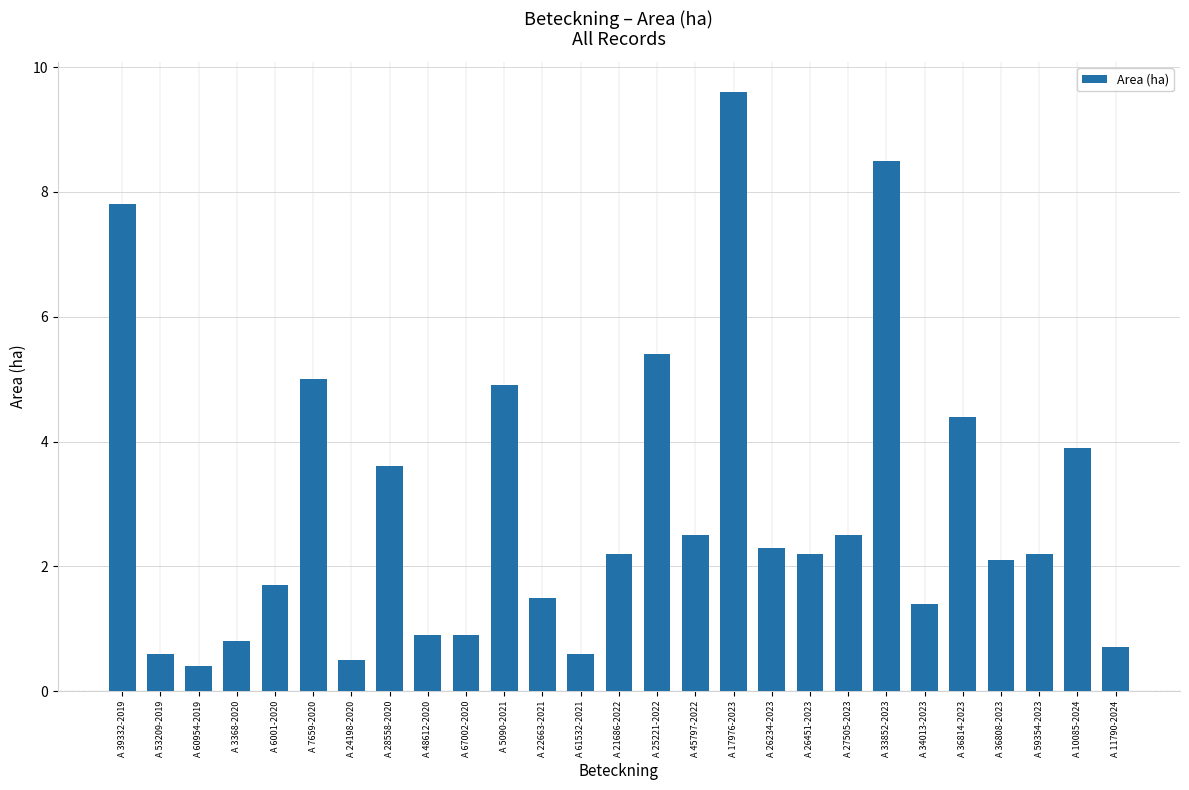

Reading right to left, extract all data points from this chart.

0.7	3.9	2.2	2.1	4.4	1.4	8.5	2.5	2.2	2.3	9.6	2.5	5.4	2.2	0.6	1.5	4.9	0.9	0.9	3.6	0.5	5.0	1.7	0.8	0.4	0.6	7.8